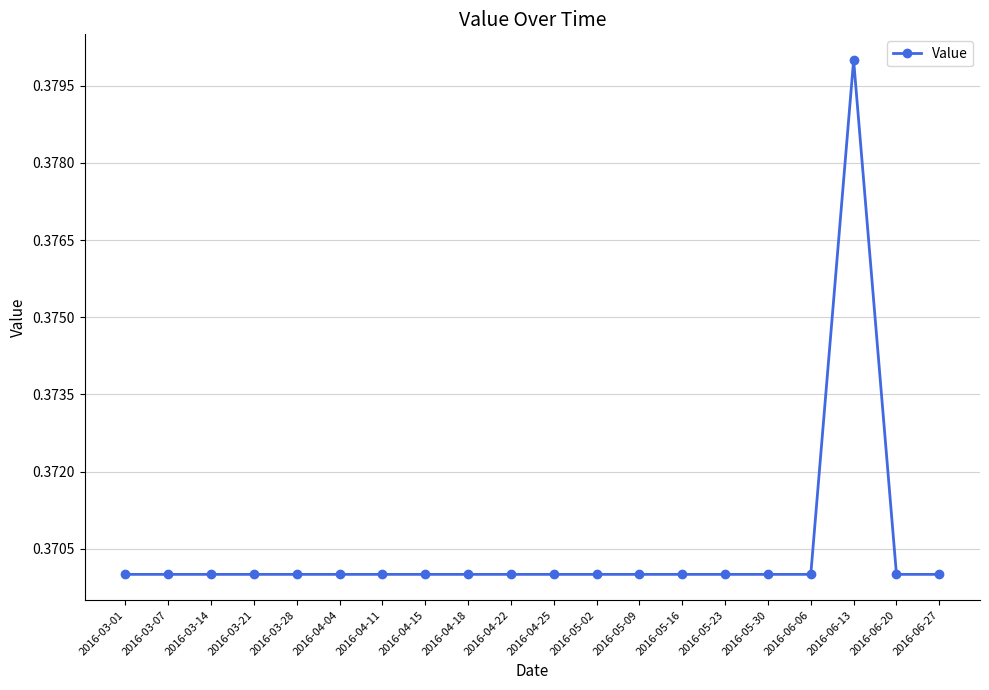

What is the label of the 17th point from the left?

2016-06-06